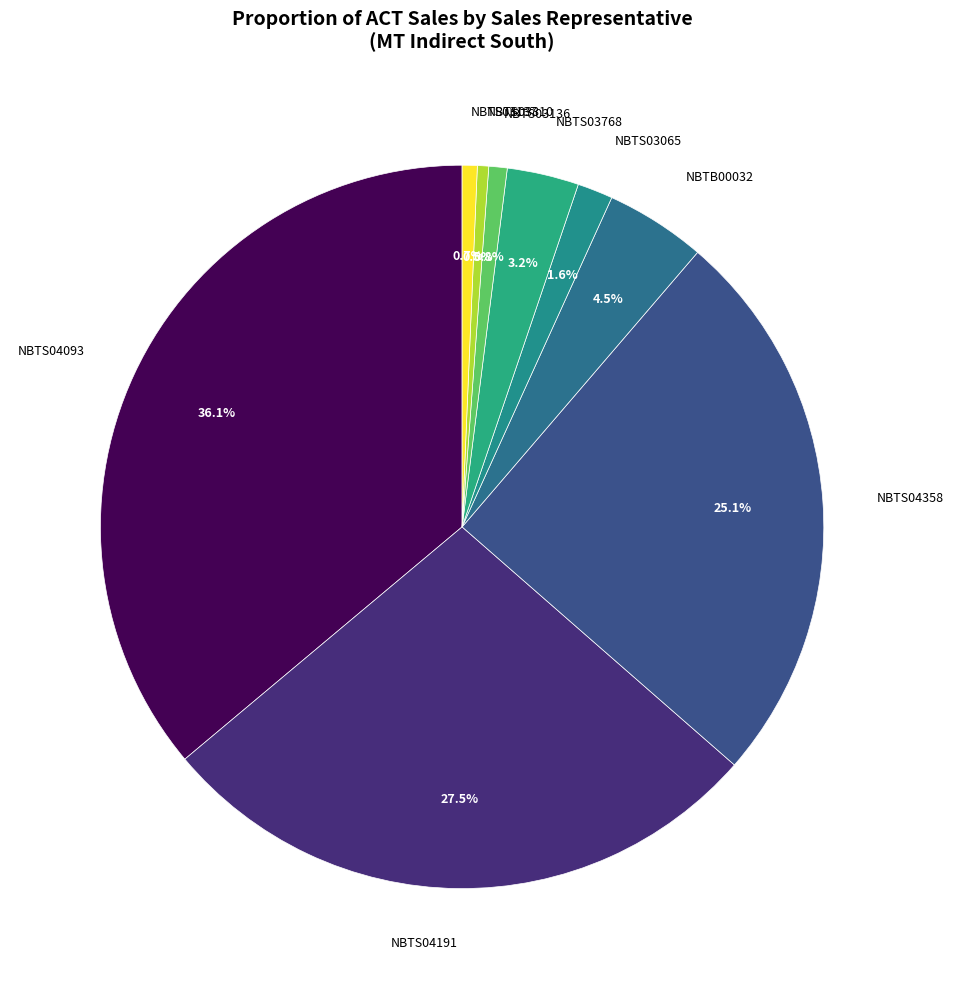

Which has a higher value, NBTS03136 or NBTB00032?

NBTB00032